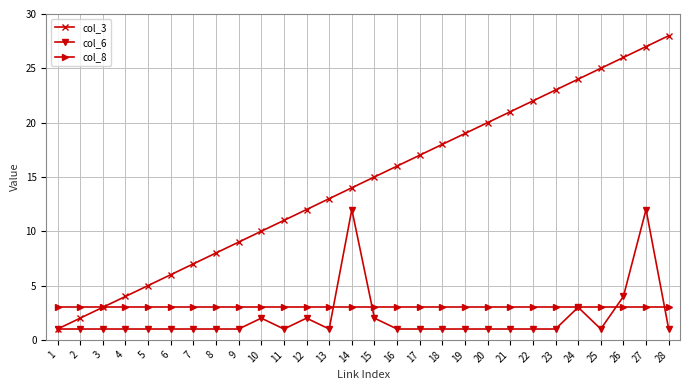

What is the difference between the highest and lowest values at 2?

2